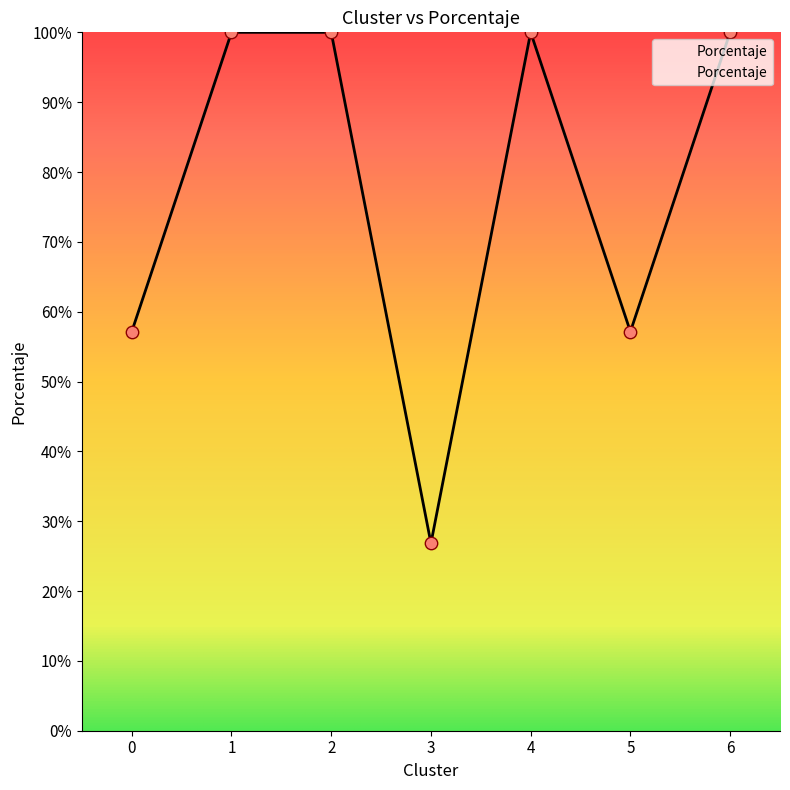

What is the change in value from 5 to 6?

+42.9